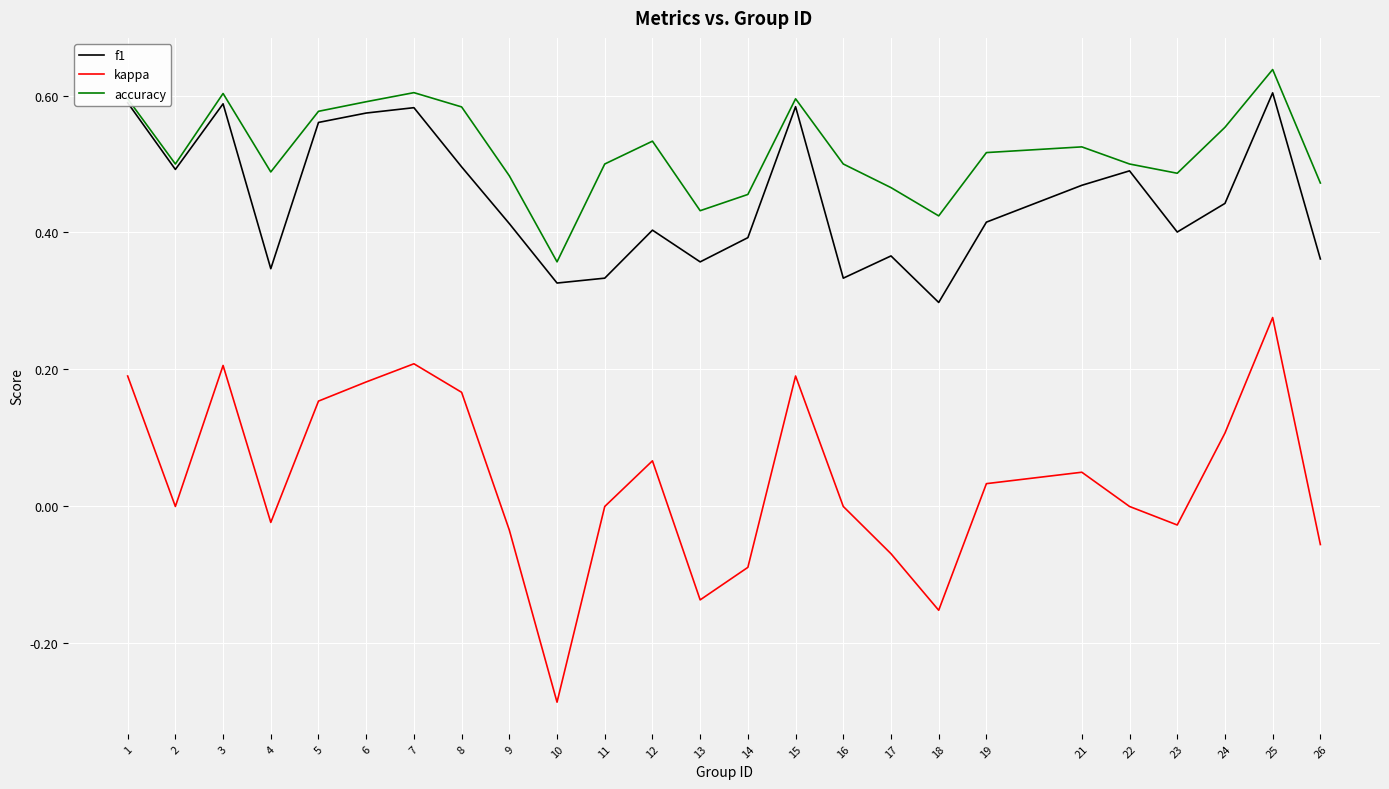

Which category has the highest value in the accuracy series?

25